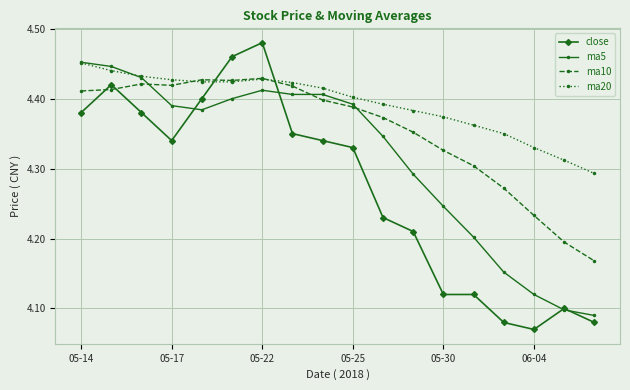

List the series in order of their overall mean, lowest first.

close, ma5, ma10, ma20